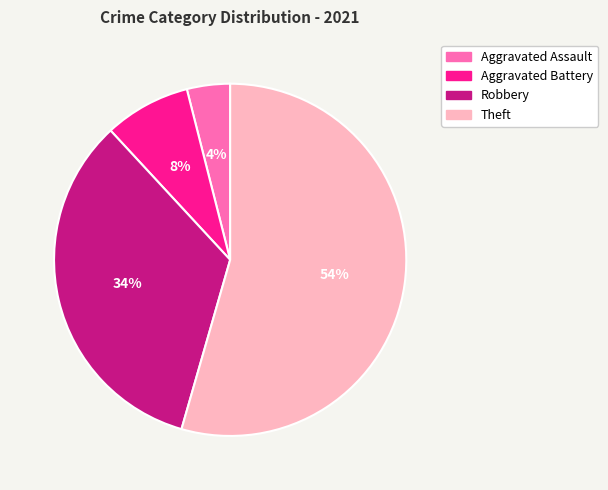

What percentage is the Aggravated Assault slice, to the nearest percent?

4%